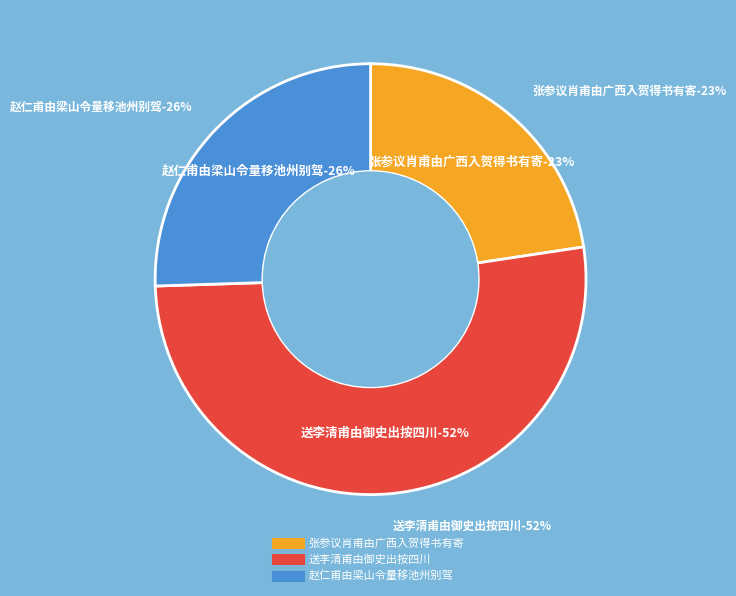

To the nearest percent, what is the difference between the 赵仁甫由梁山令量移池州别驾 and 送李清甫由御史出按四川 slice percentages?

26%